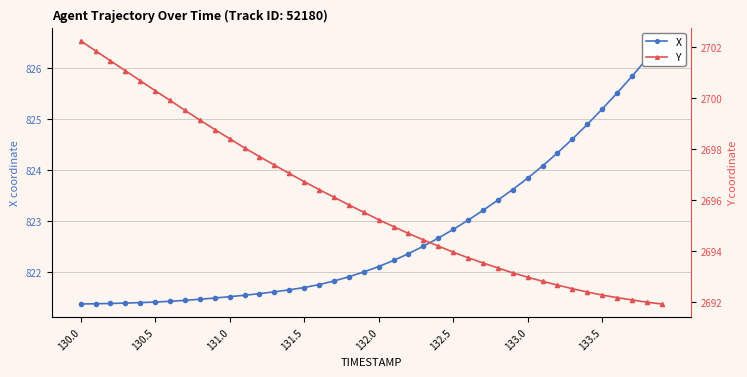

How many values in the X series are below 822?

19